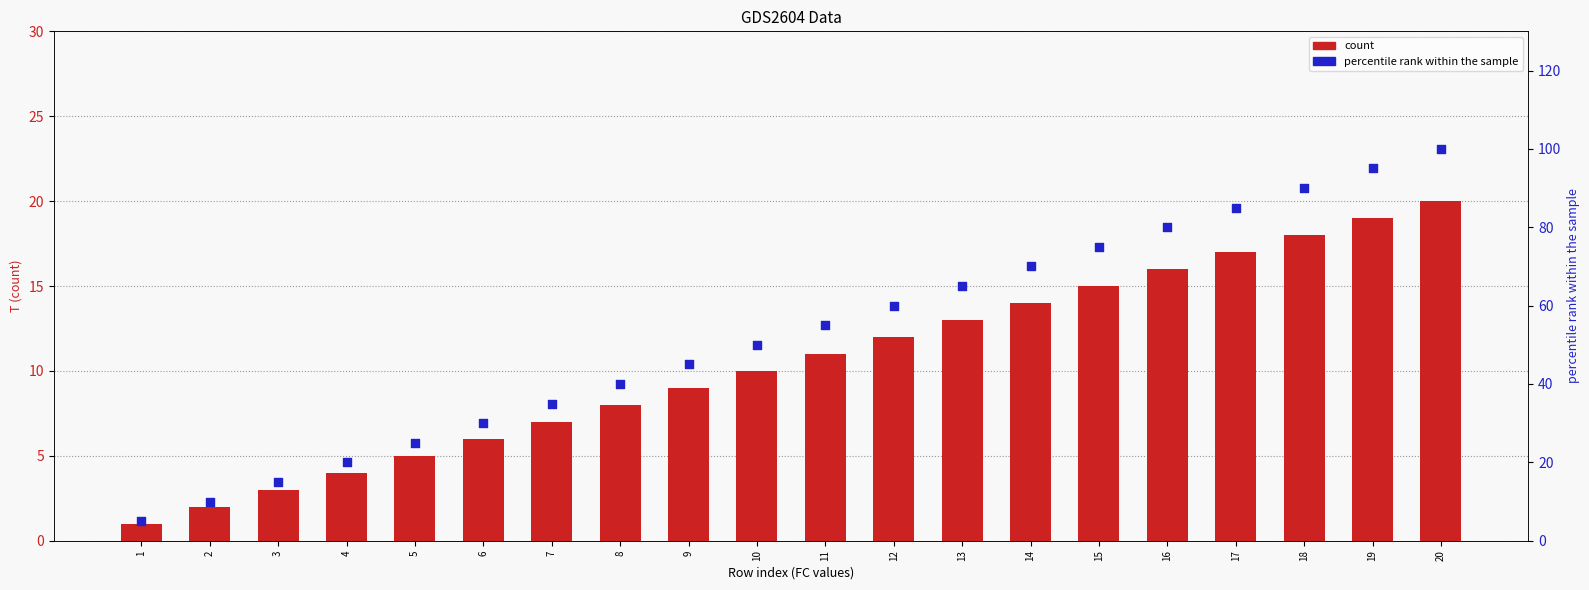

Which series has the largest Y range (max minus min)?

percentile rank within the sample